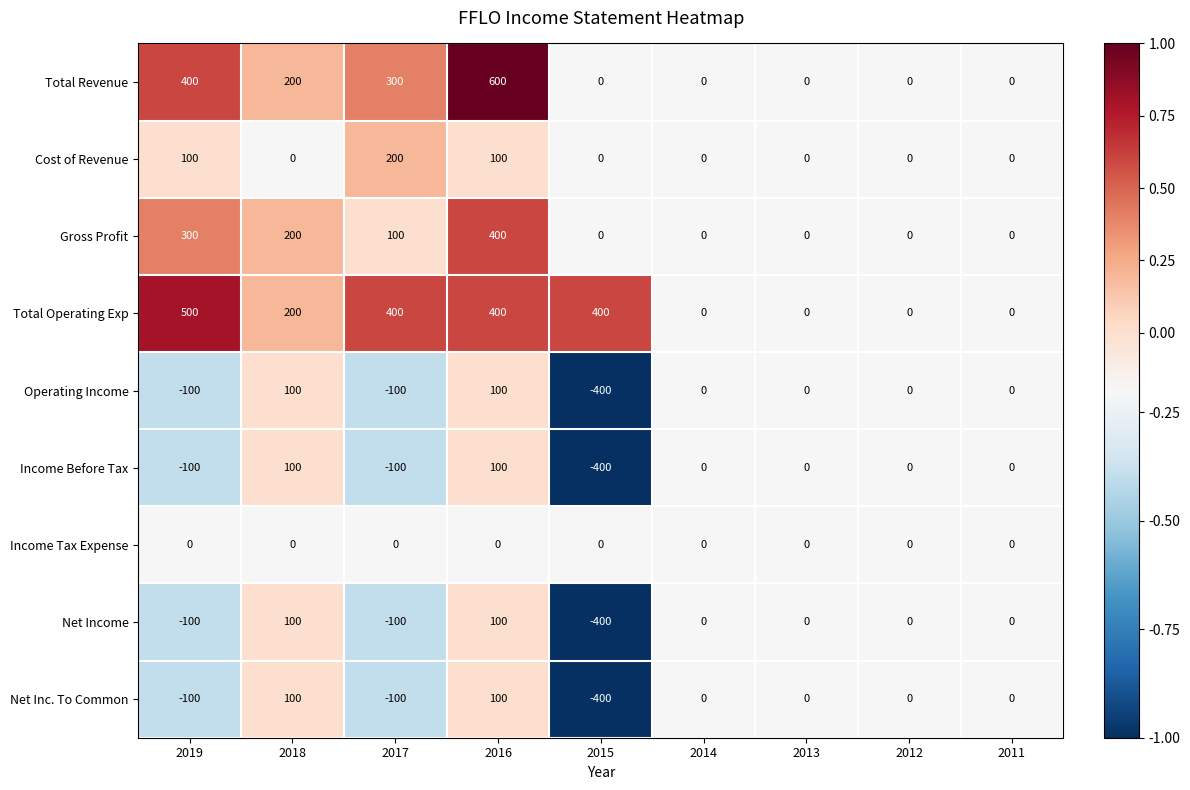

Where does the Net Inc. To Common series first go above 0?

2018